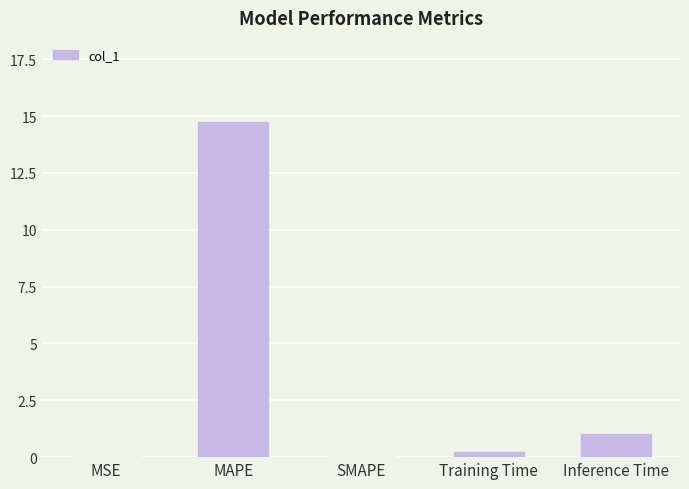

Where is the data nearest to the value 7?

Inference Time